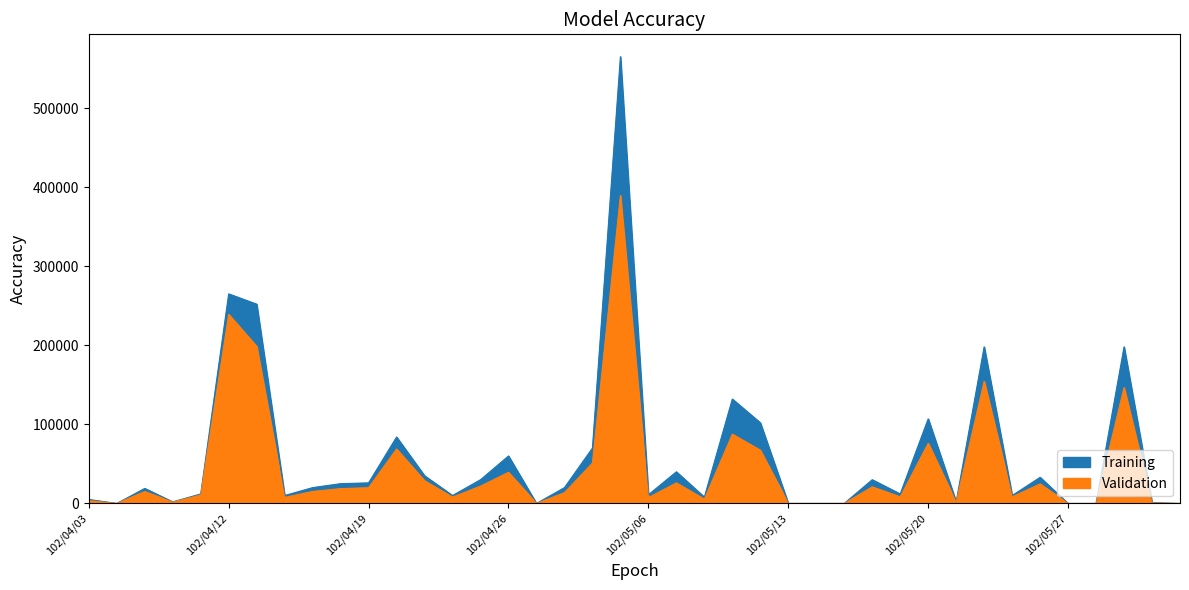

What position from the right is 102/05/02?

22